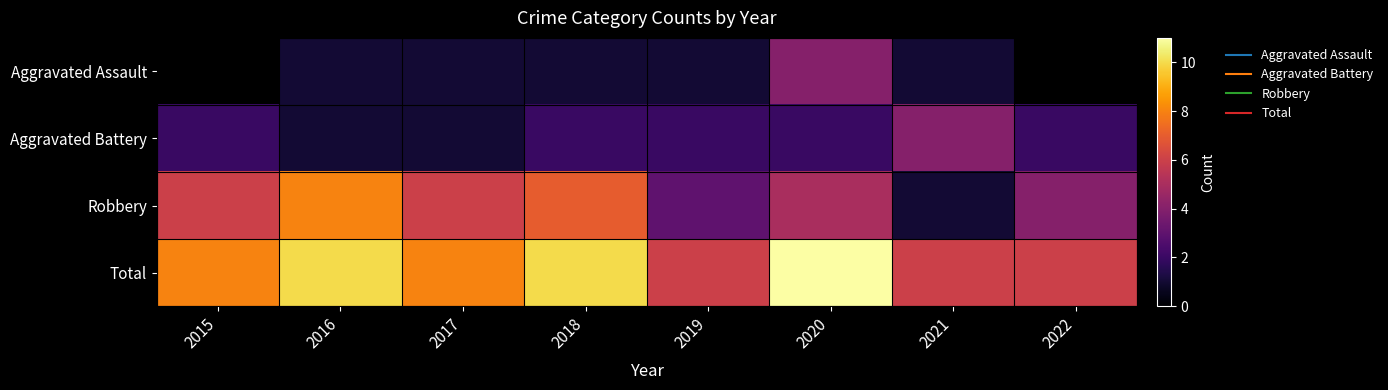

What is the maximum value shown in the chart?

11.0